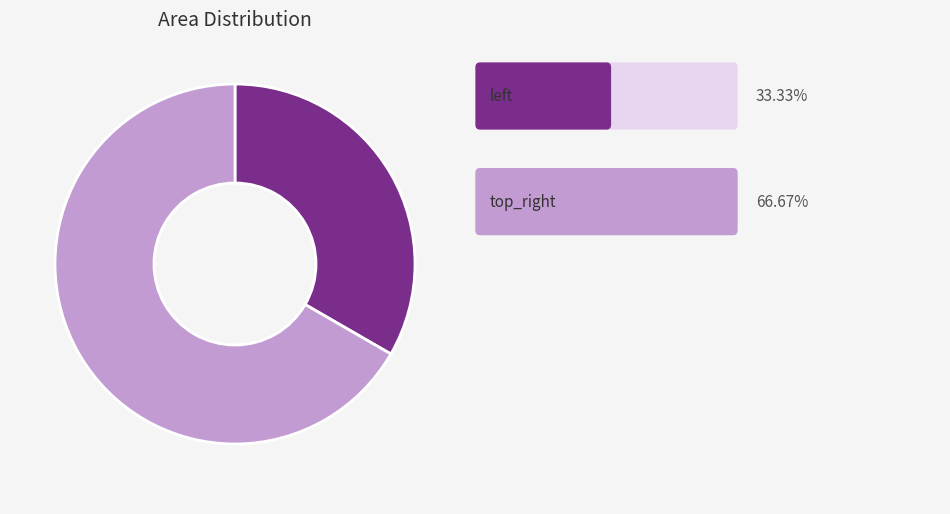

Does any single category account for the majority?

Yes